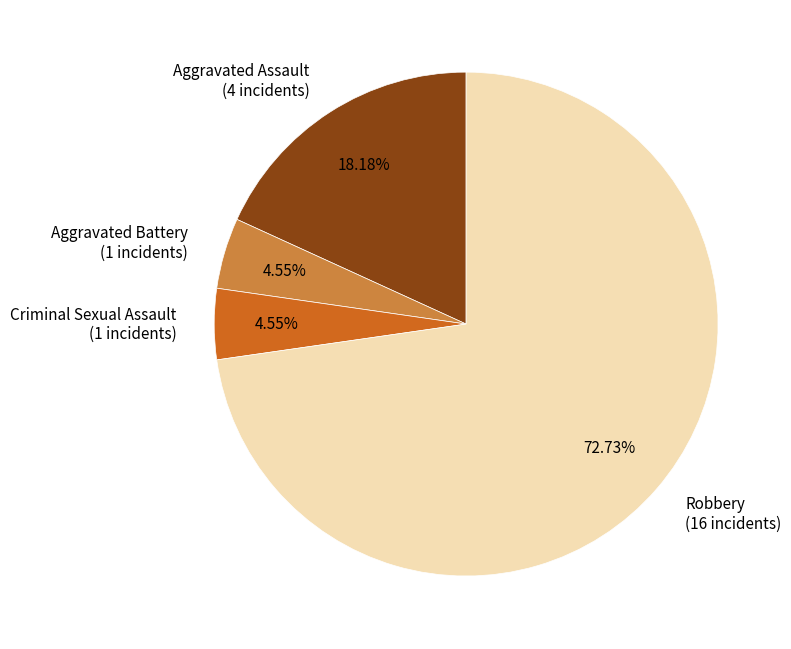

Is the sum of Criminal Sexual Assault (1 incidents) and Aggravated Assault (4 incidents) greater than half?

No